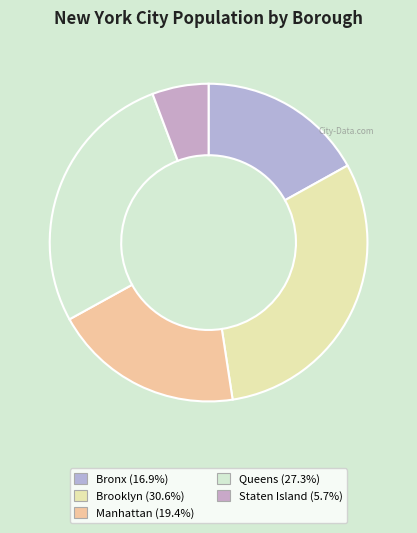

What percentage do Brooklyn and Queens together represent?

57.9%